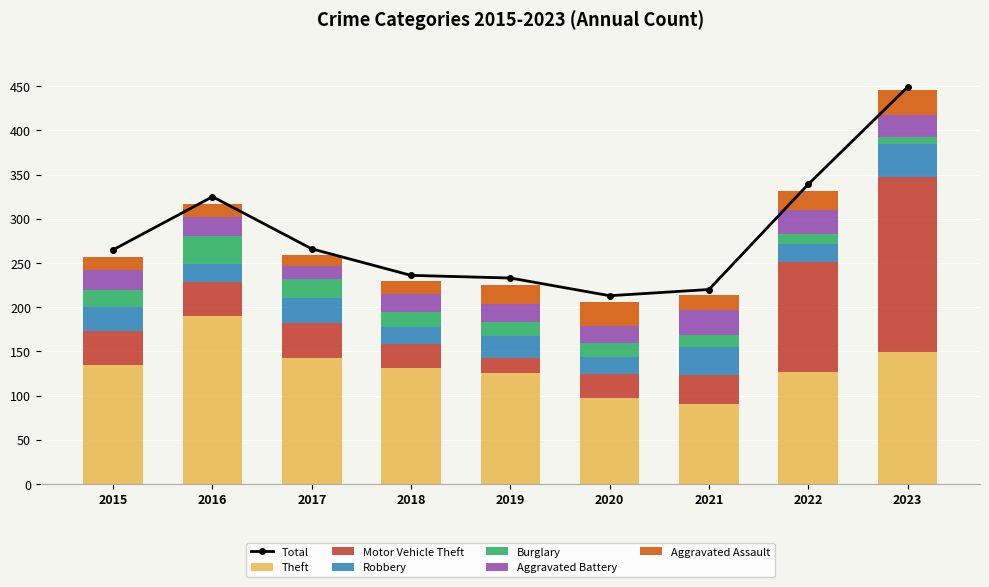

Which series has the largest range (max minus min)?

Motor Vehicle Theft